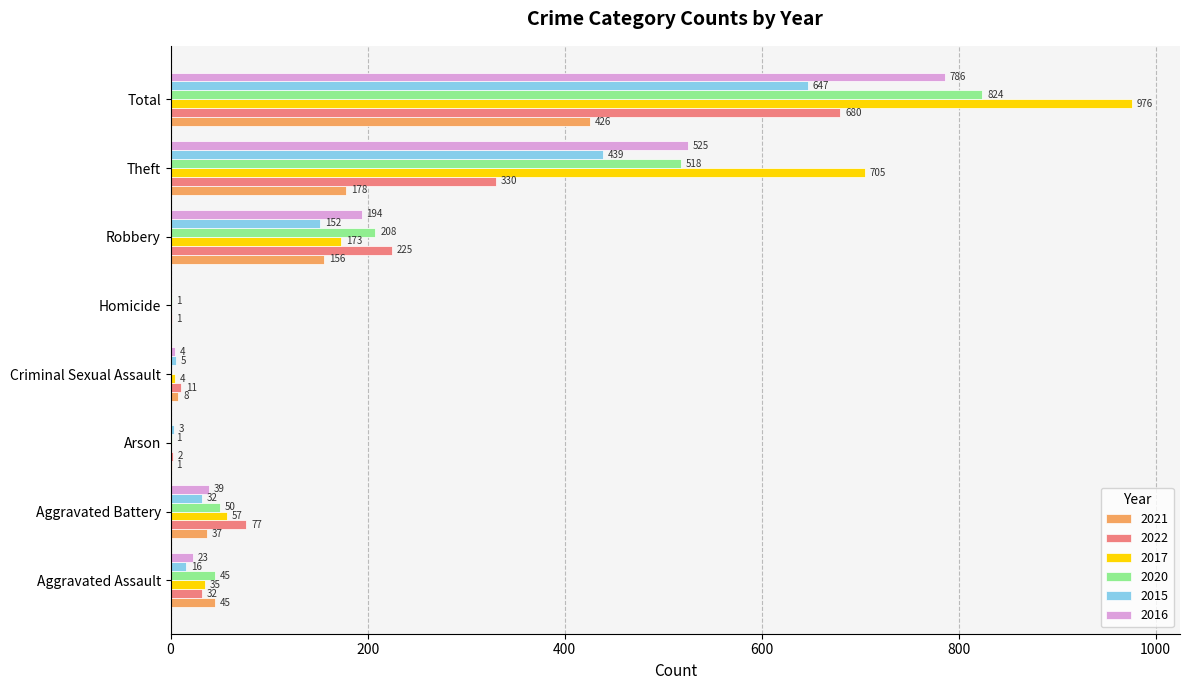

What is the average value of the 2021 series?

106